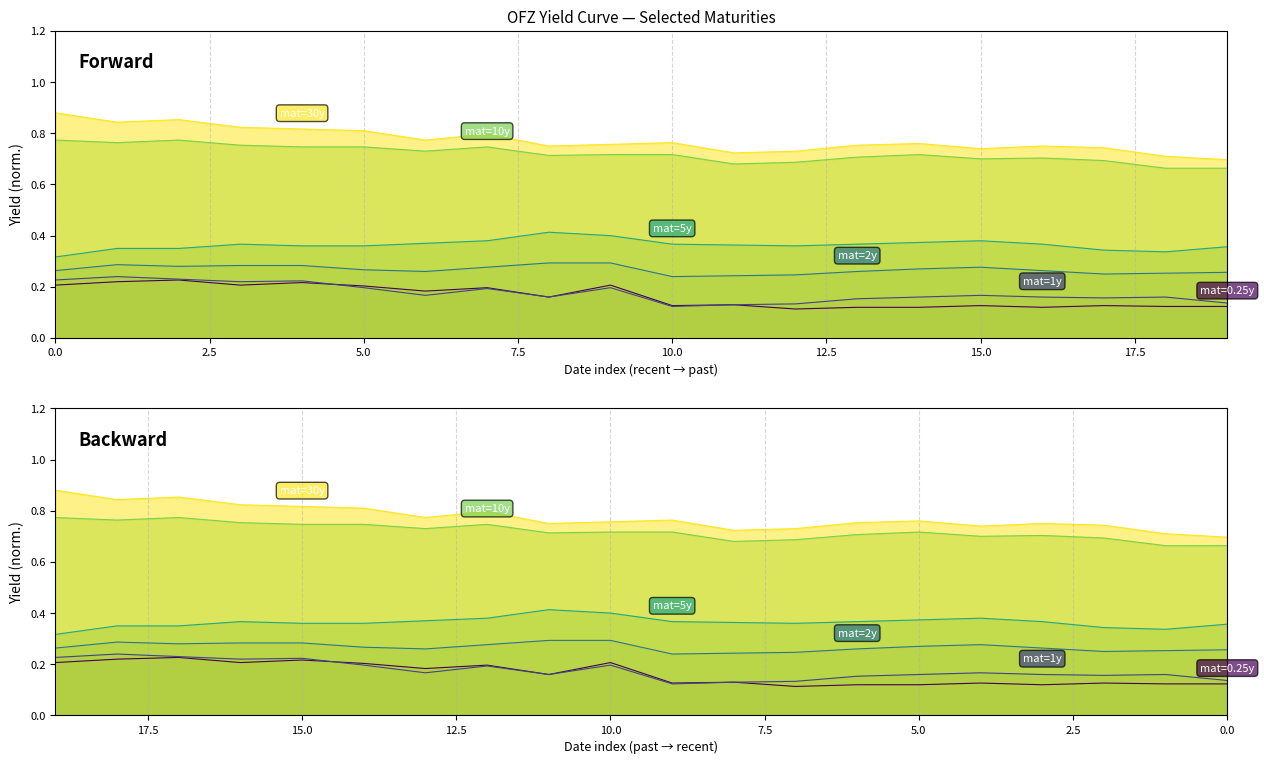

True or false: 1 and 5 intersect in this chart.

False